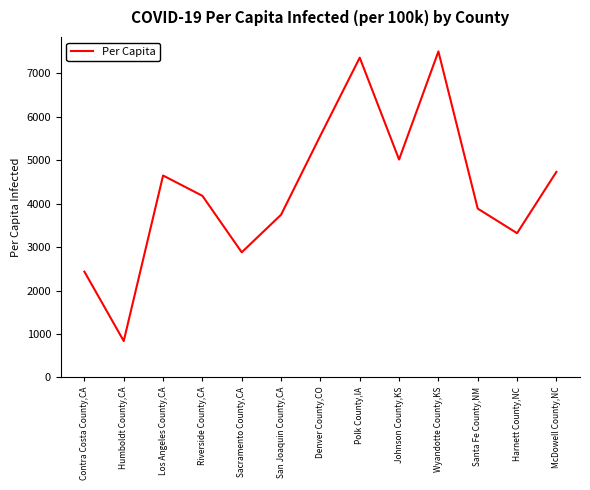

What is the difference between the values at Los Angeles County,CA and Riverside County,CA?

467